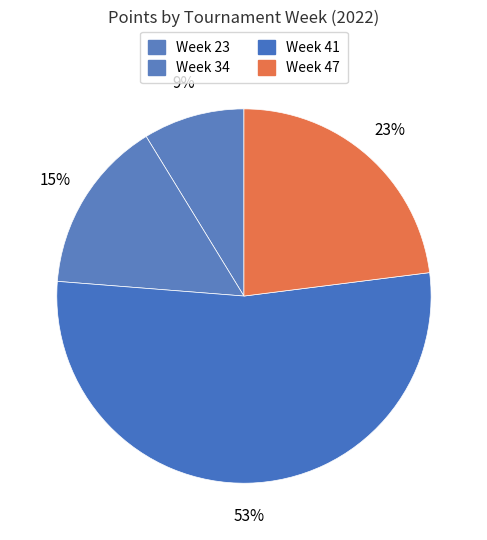

How much of the chart is everything except Week 23?

91.2%